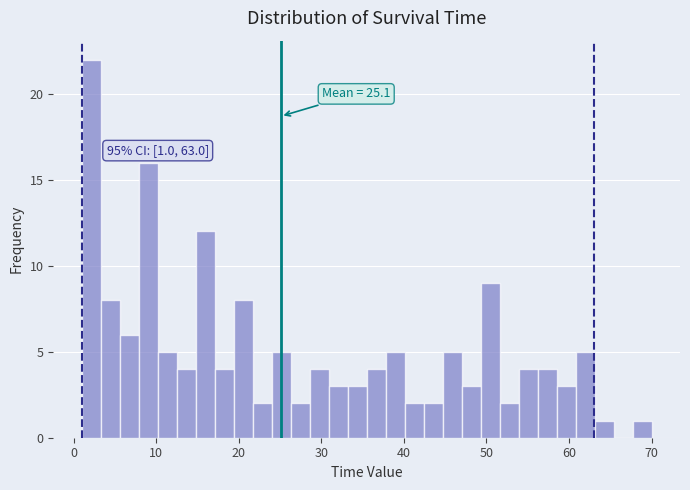

Around what value on the x-axis is the tallest bar? Give the approximate position of its centre, as read against the axis.

2